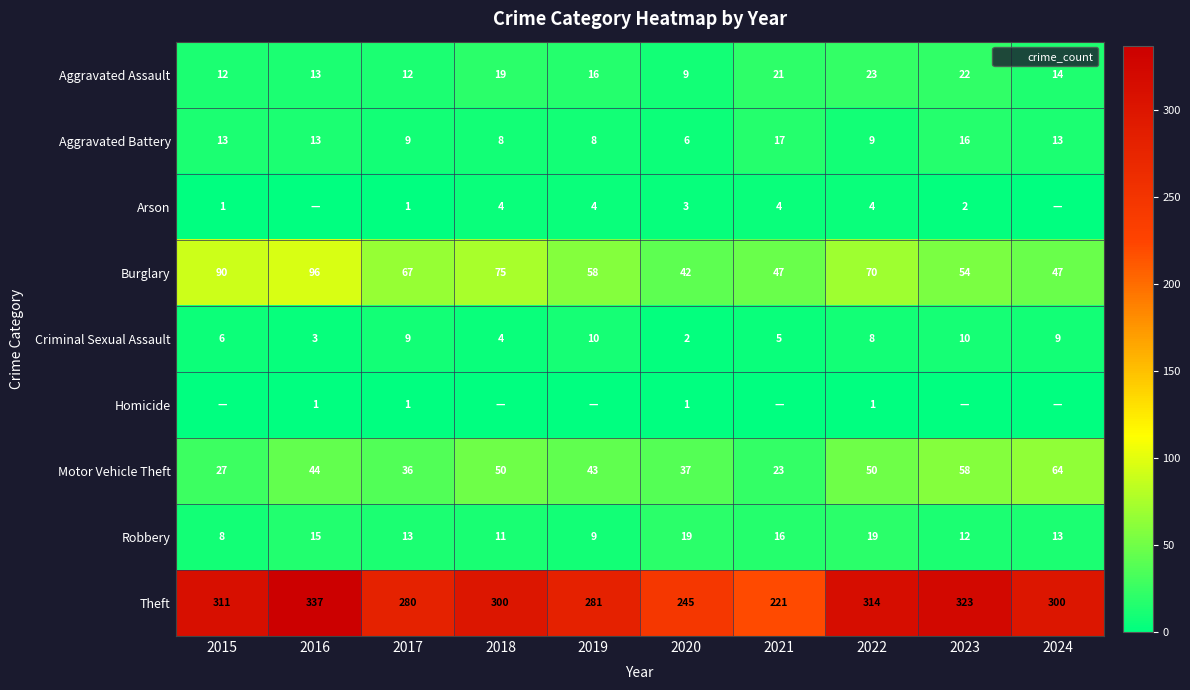

What is the approximate value of Robbery at 2024, to the nearest 5?

15